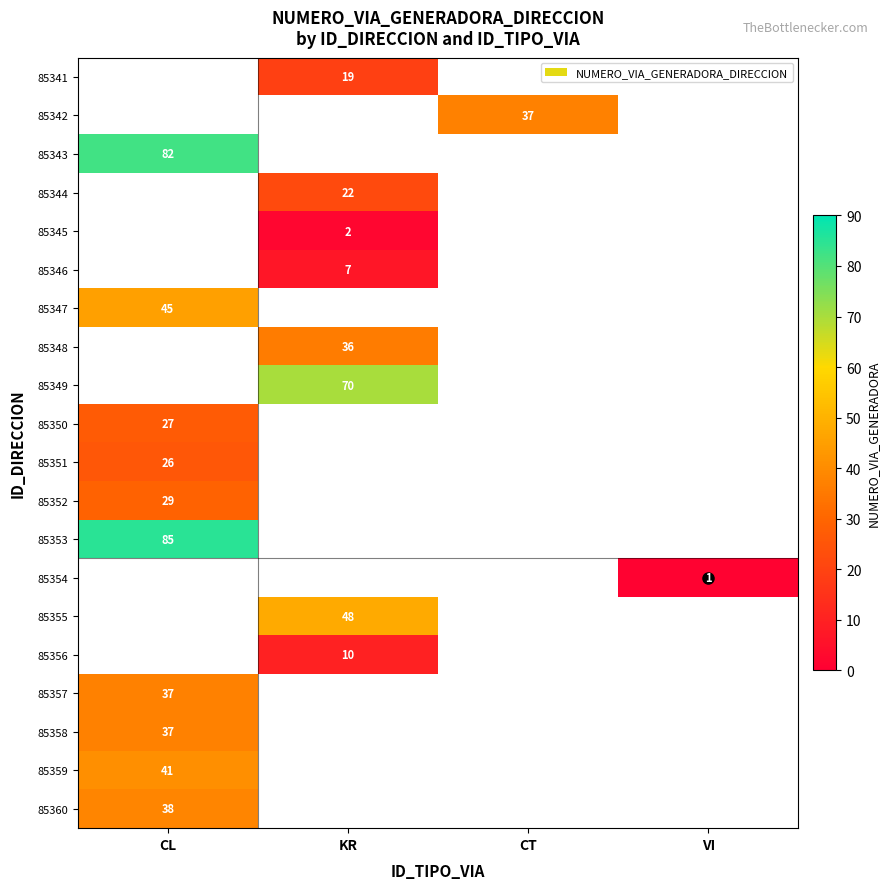

The value of 85351 at CL is 16. True or false?

False